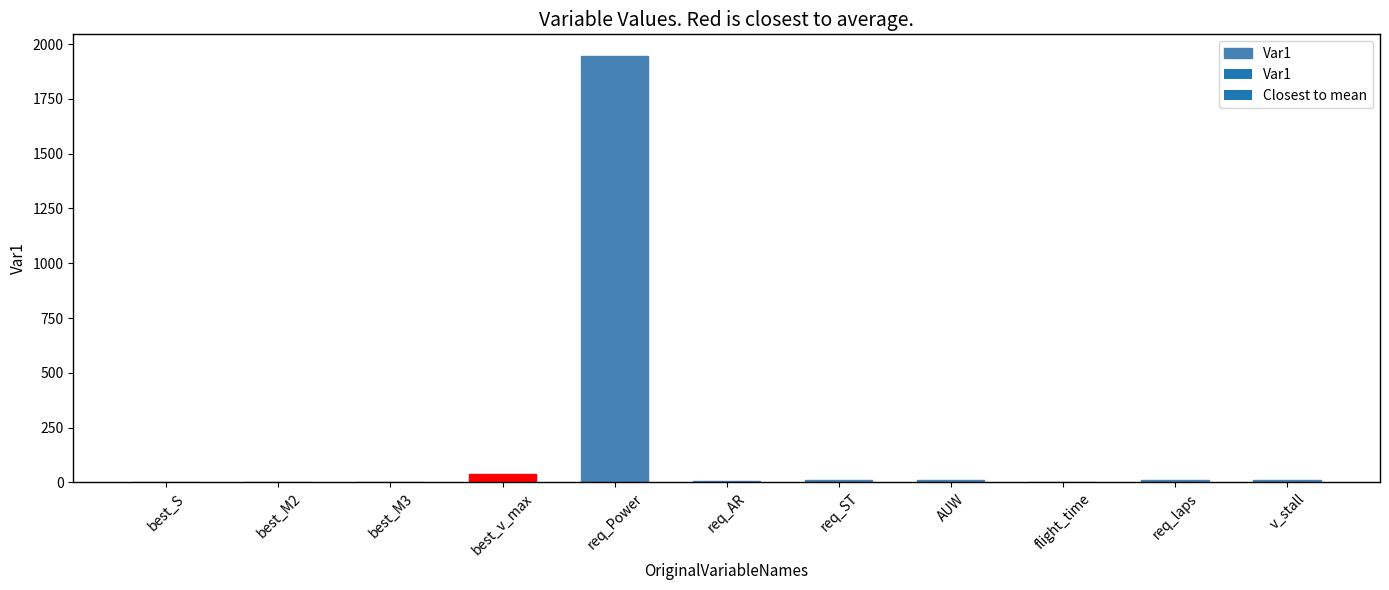

Is it true that the value at best_M3 is 0.0?

True